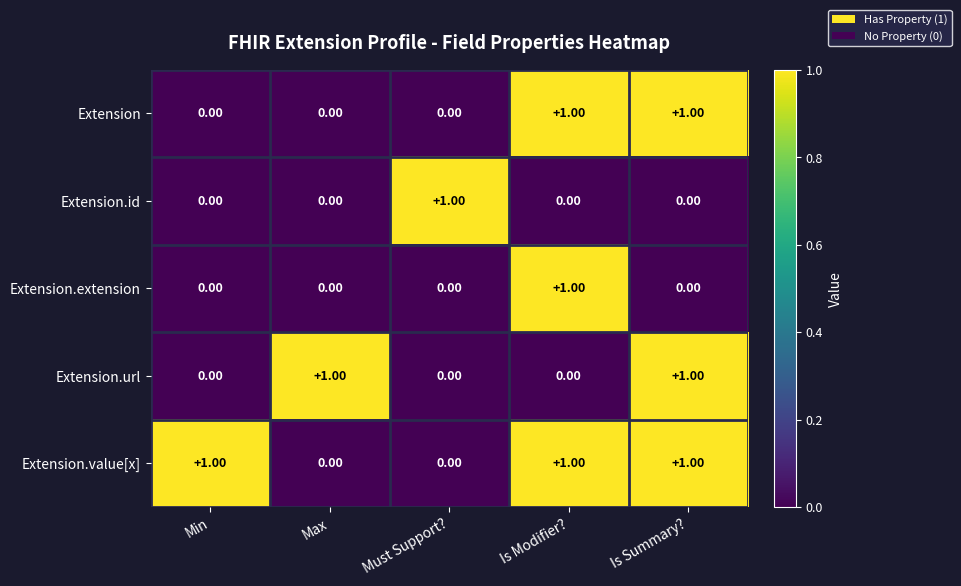

Which series has the largest total across all categories?

Extension.value[x]